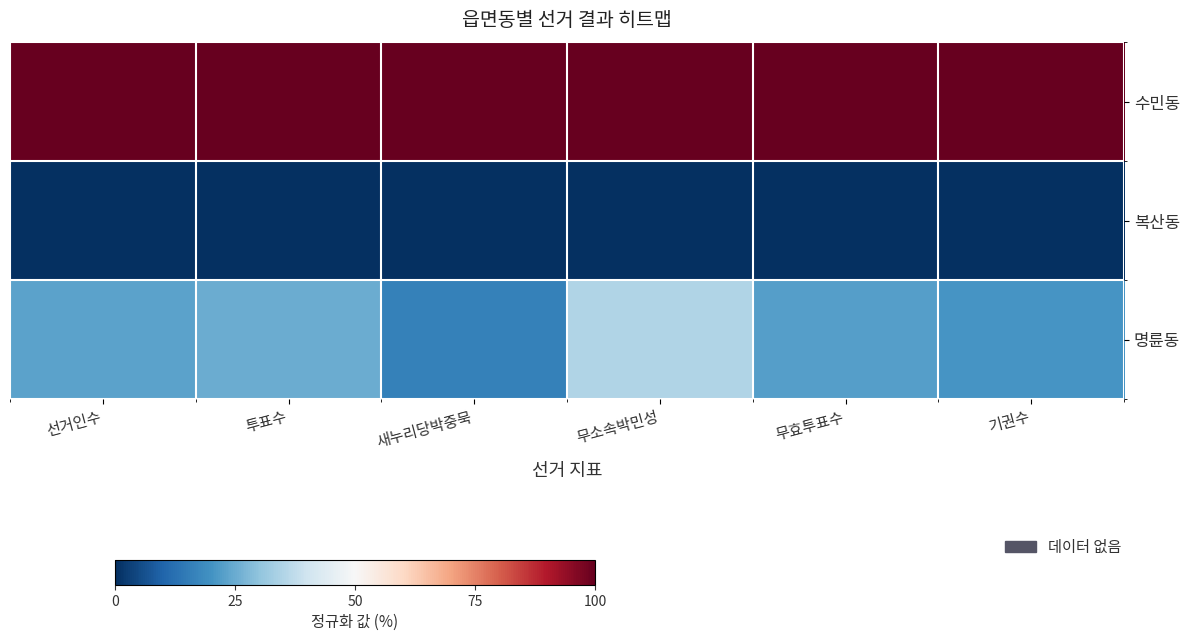

What is the maximum value shown in the chart?

100.0